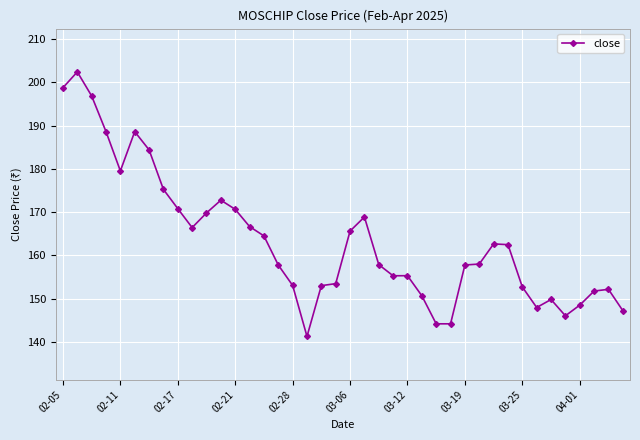

What is the average value?

163.3